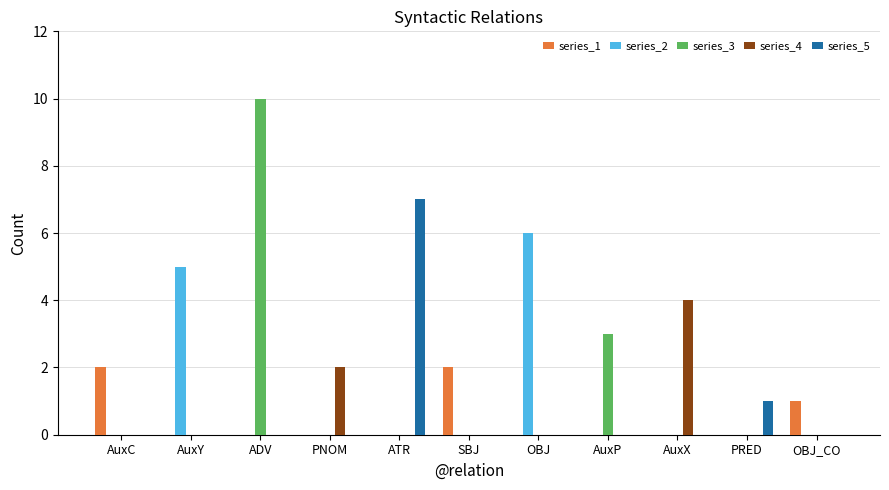

What are all the series names shown in the legend?

series_1, series_2, series_3, series_4, series_5